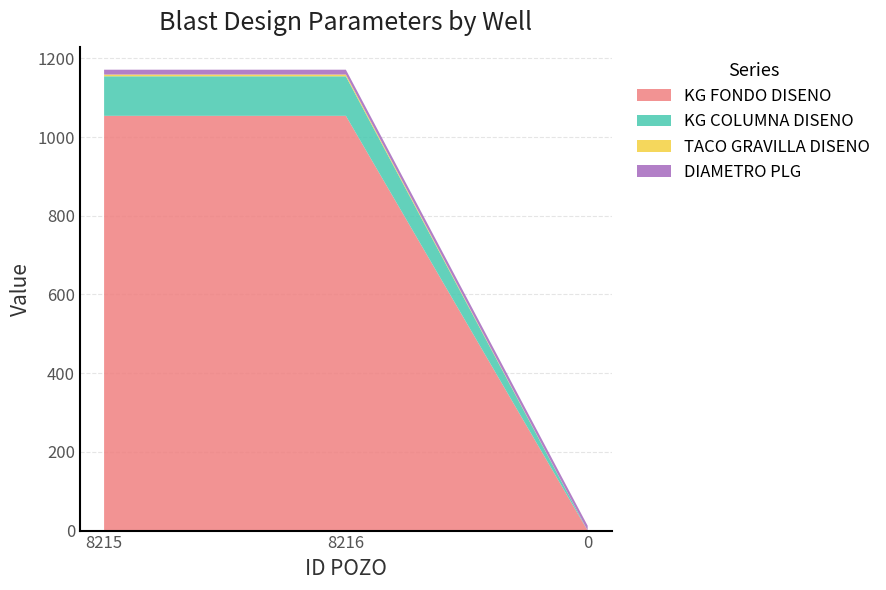

Reading right to left, list all the values displayed in this chart.

KG FONDO DISENO: 0=0.0	8216=1054.0	8215=1054.0
KG COLUMNA DISENO: 0=0.0	8216=100.4	8215=100.4
TACO GRAVILLA DISENO: 0=0.0	8216=4.5	8215=4.5
DIAMETRO PLG: 0=12.2	8216=12.2	8215=12.2